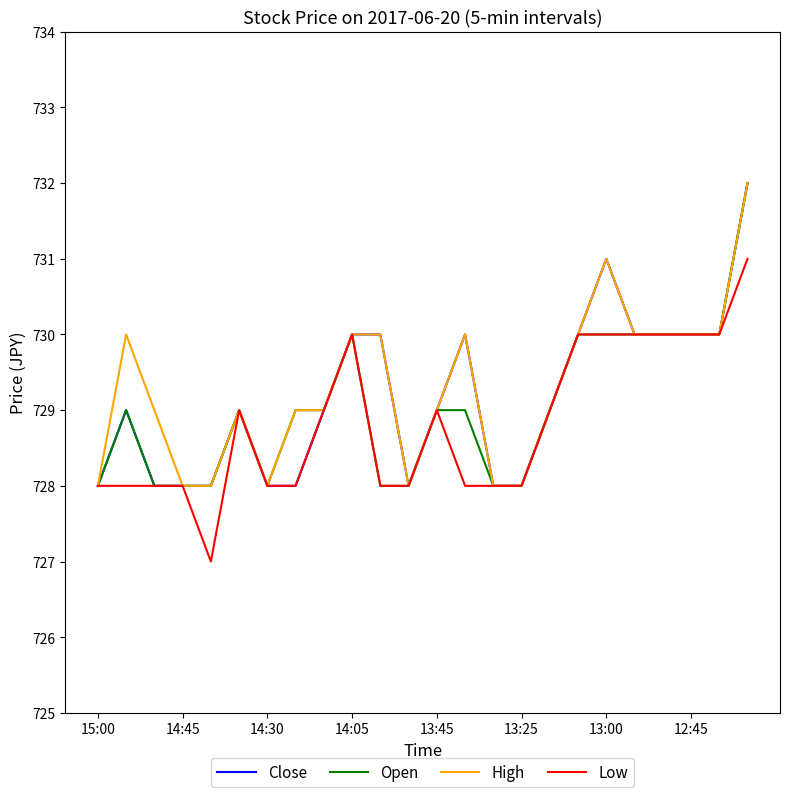

What is the highest value of the Low series?

731